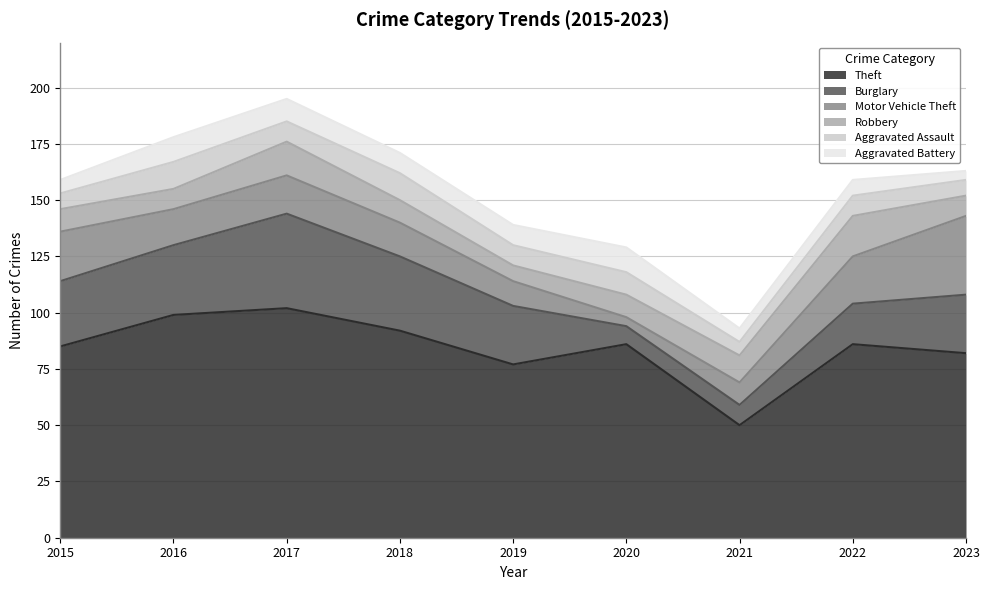

At which category is the sum across all series the highest?

2017